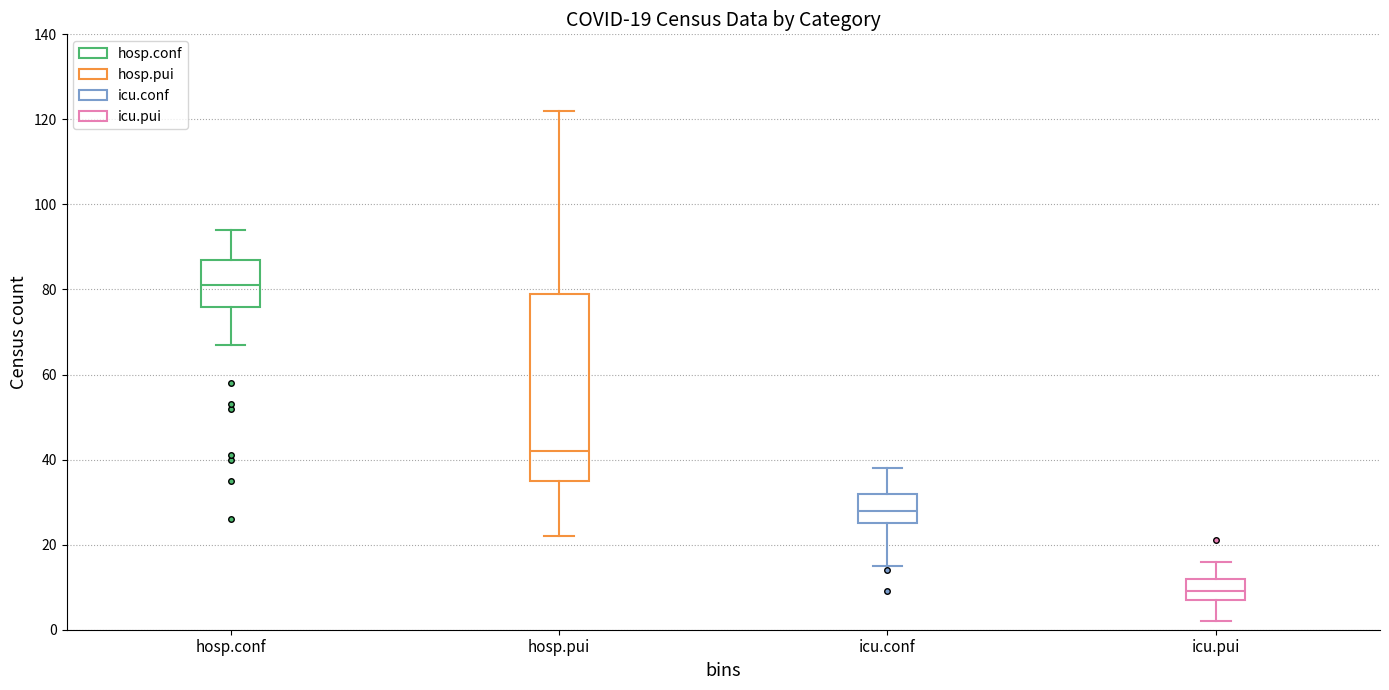

Comparing the boxes themselves (not the whiskers), which one is the tallest?

hosp.pui